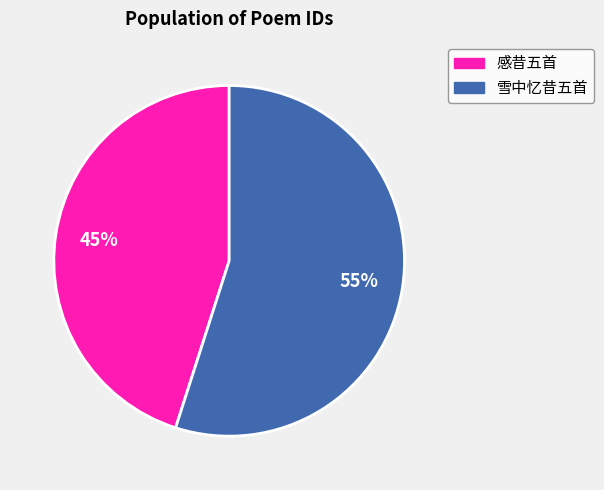

Is the sum of 雪中忆昔五首 and 感昔五首 greater than half?

Yes